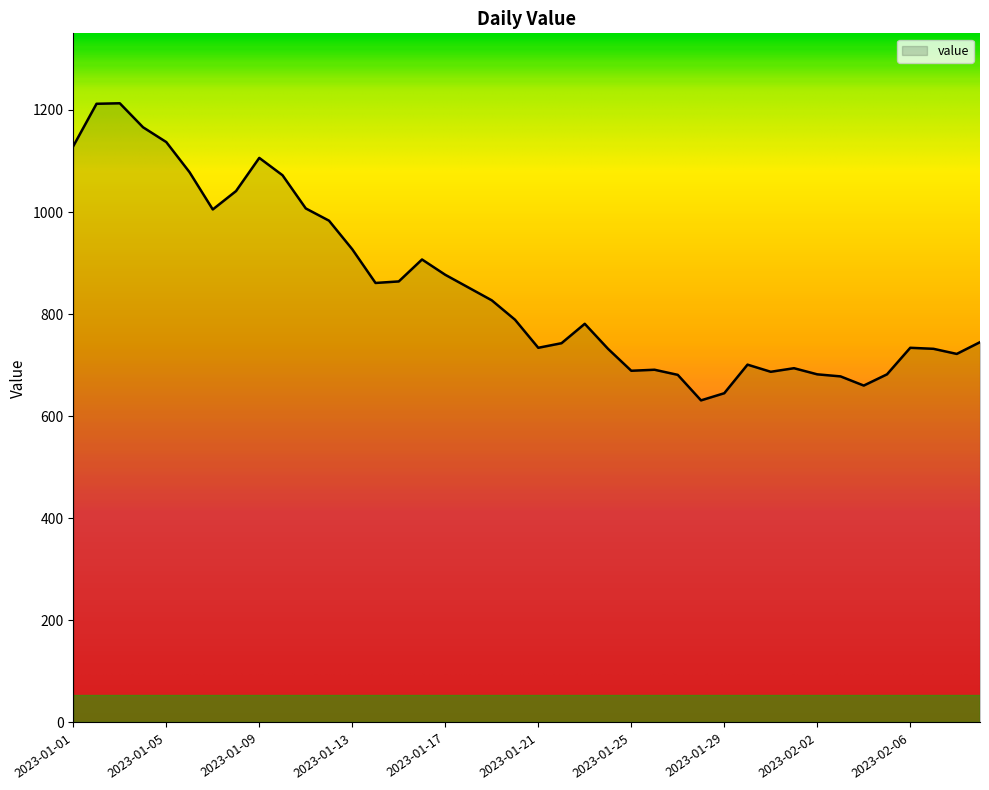

What is the smallest value displayed?

631